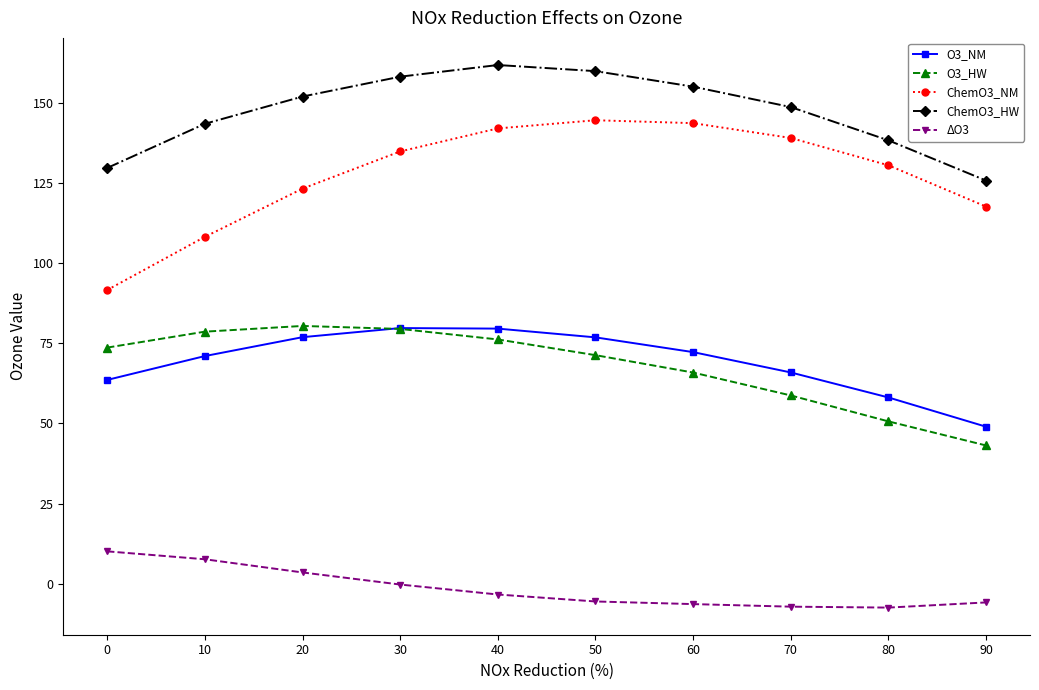

What is the value of the O3_NM point at the 2nd from the left?

71.0